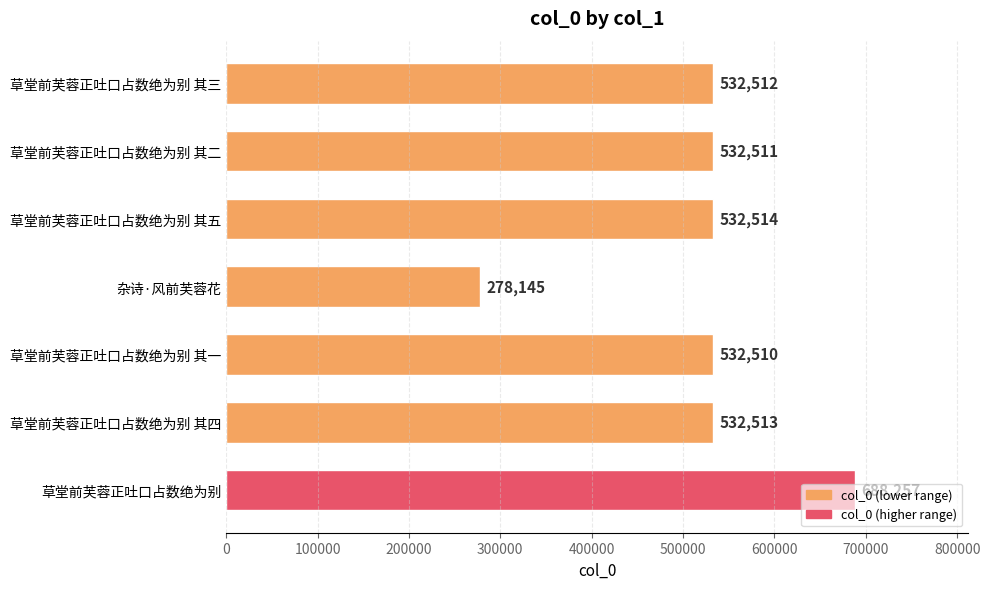

The value at 杂诗·风前芙蓉花 is 278145. True or false?

True